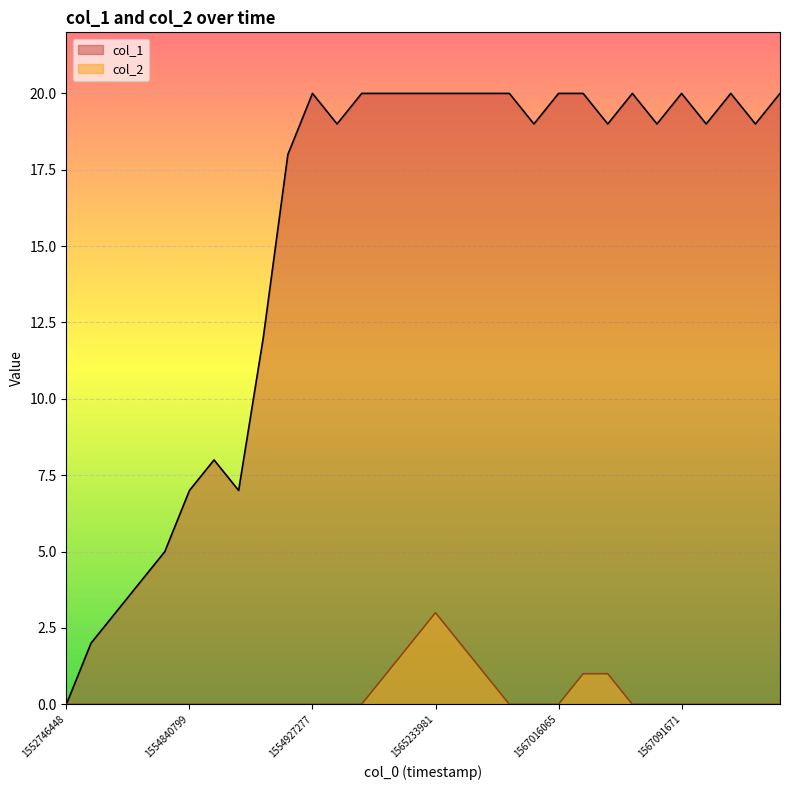

Rank the series by their maximum value, from highest to lowest.

col_1, col_2